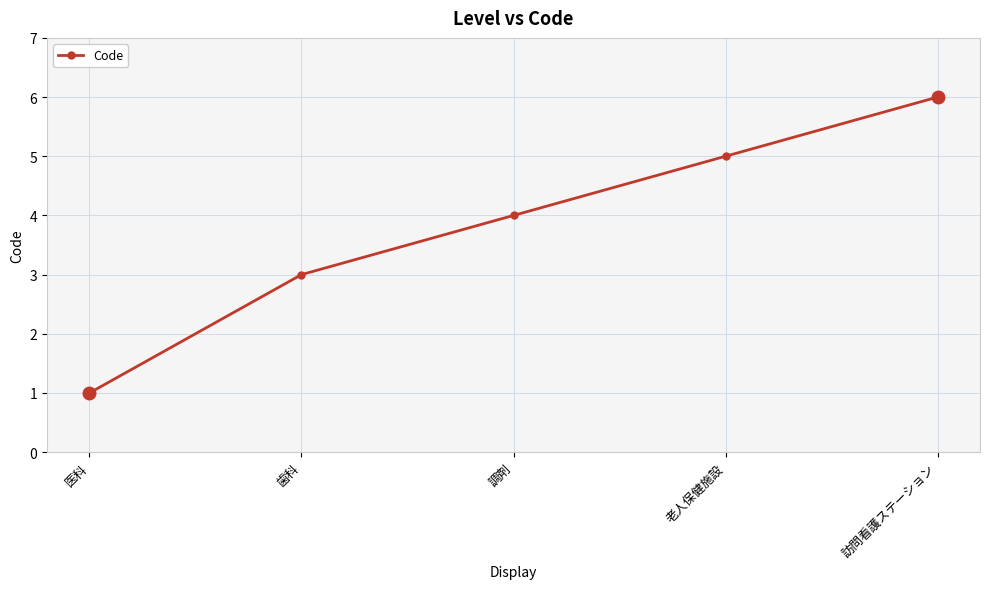

Is it true that the value at 医科 is 1?

True